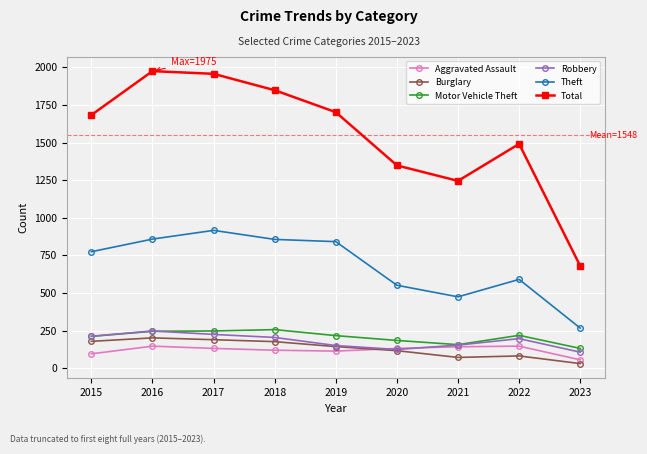

True or false: Theft and Aggravated Assault cross at least once.

False